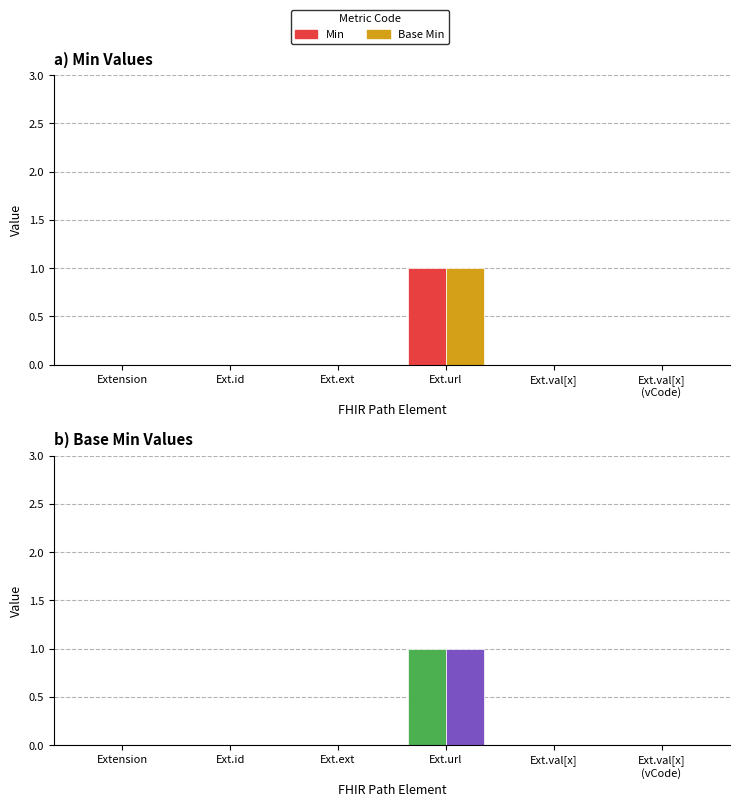

What is the difference between the maximum and minimum values in the Min series?

1